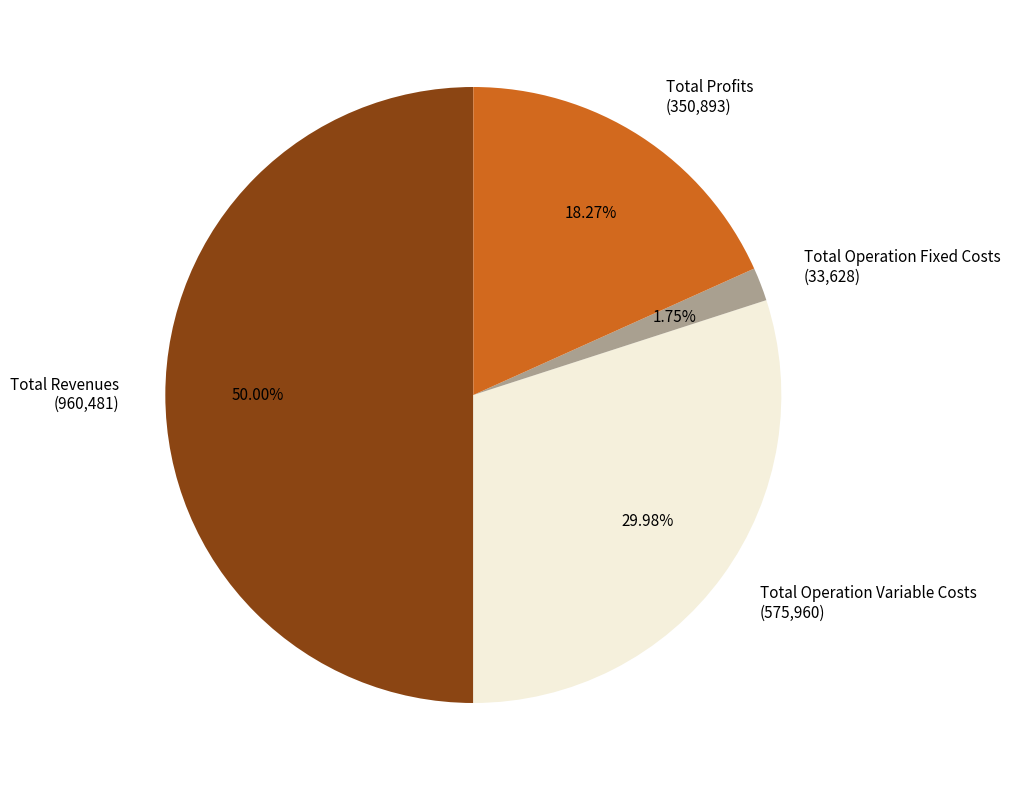

How many segments does this pie chart have?

4